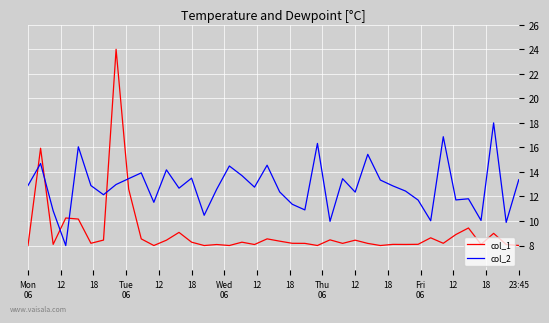

What is the minimum value for col_2?

8.0